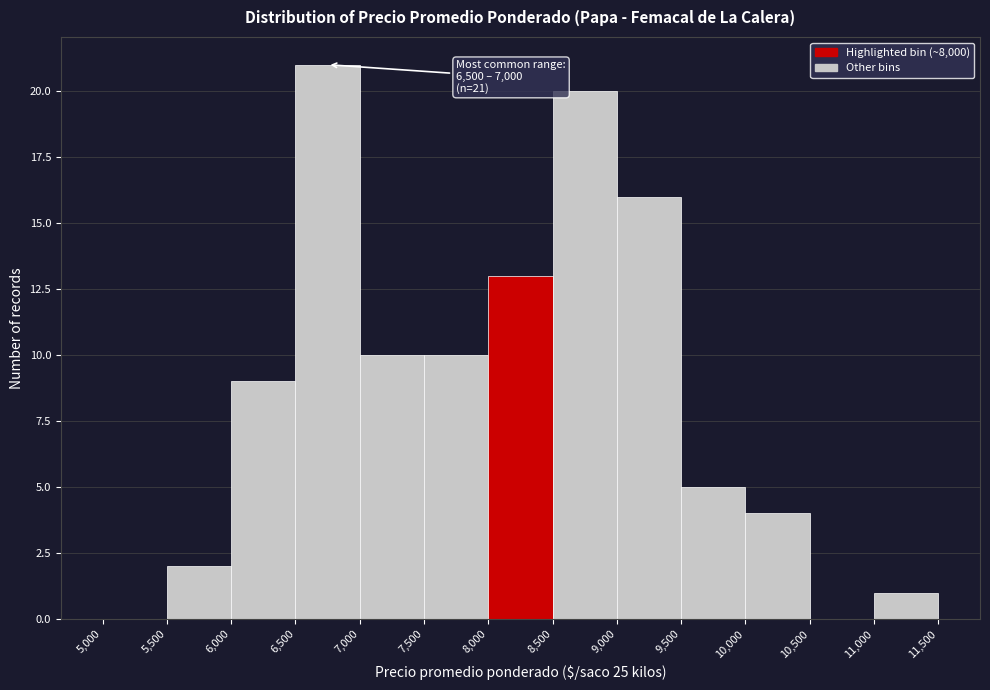

Over which range of the x-axis is the bar tallest?

6,500 to 7,000